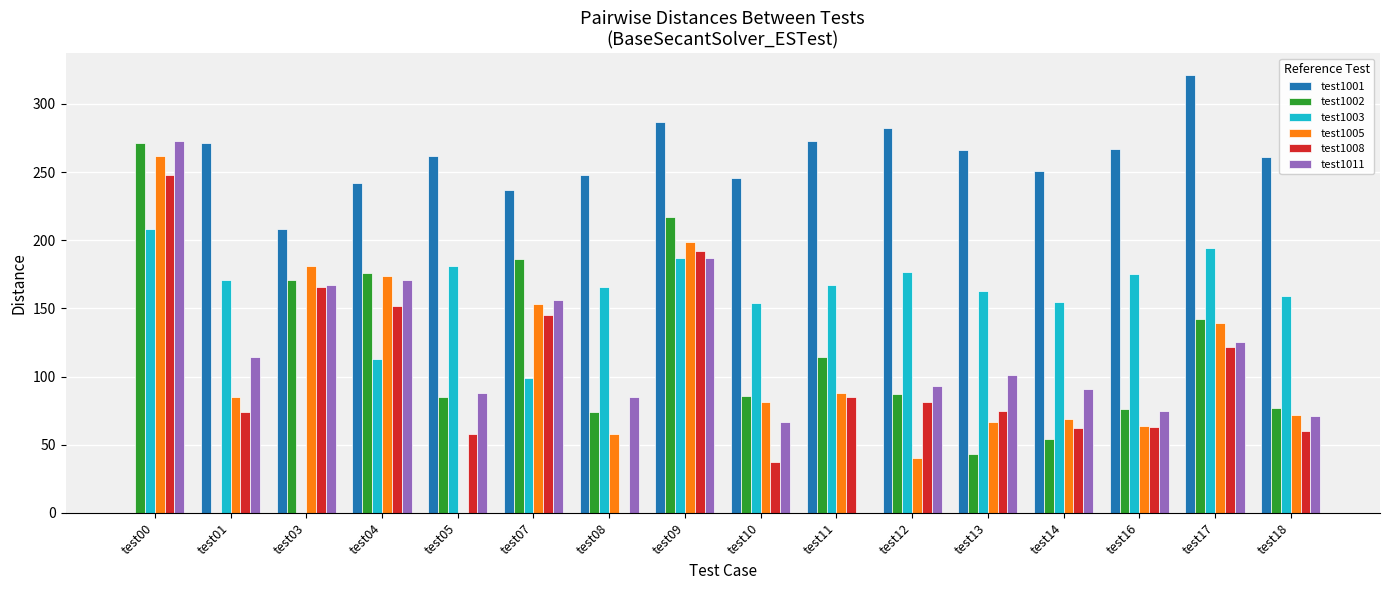

At which label does test1001 reach its peak?

test17